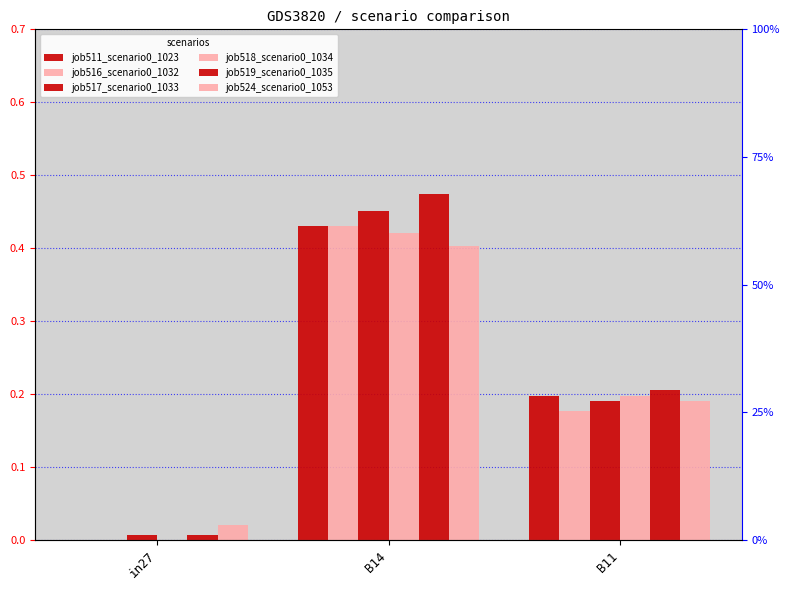

What are all the series names shown in the legend?

job511_scenario0_1023, job516_scenario0_1032, job517_scenario0_1033, job518_scenario0_1034, job519_scenario0_1035, job524_scenario0_1053